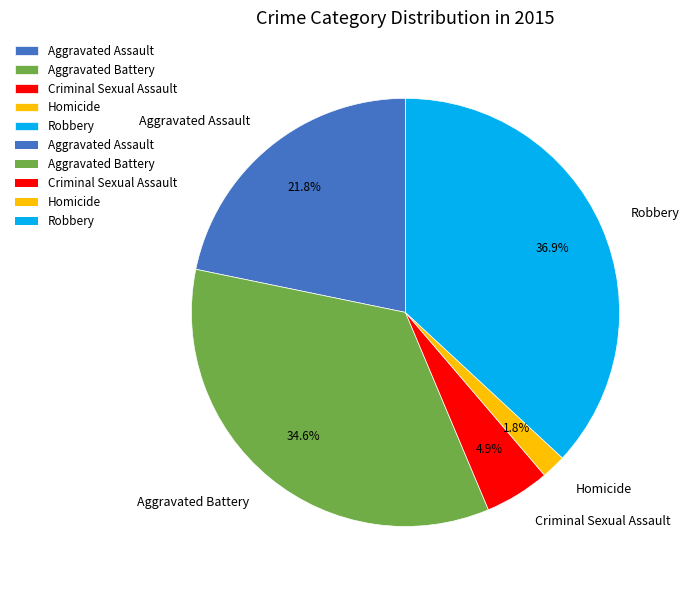

The Aggravated Assault slice represents 14% of the pie. True or false?

False